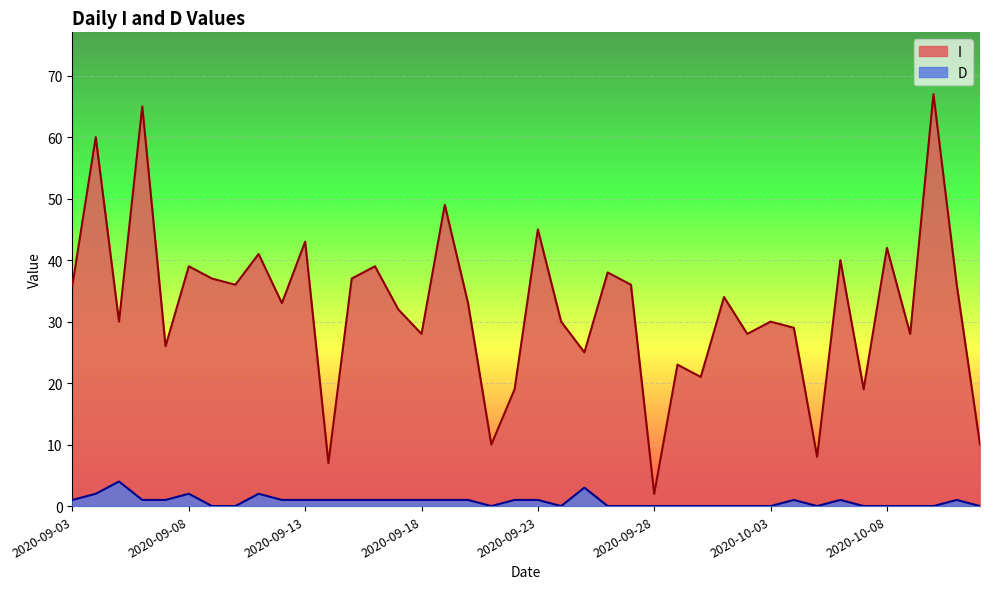

What is the label of the 32nd point from the left?

2020-10-04